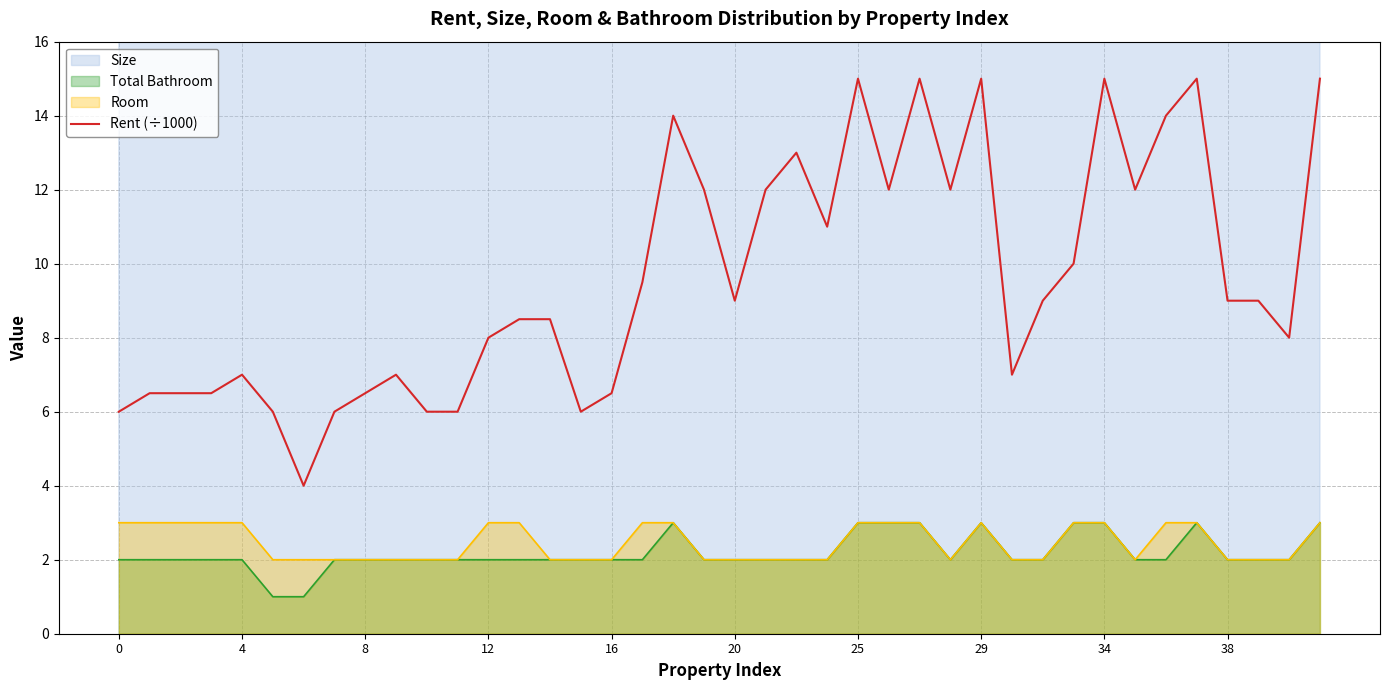

What is the sum of all values?

384.0